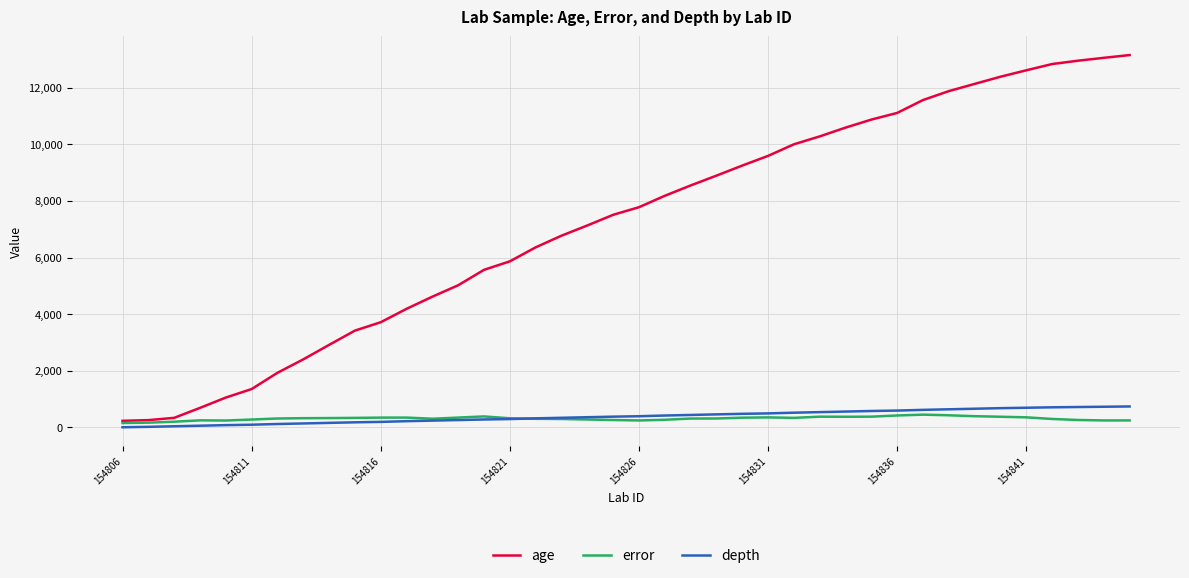

Which series has the largest total across all categories?

age